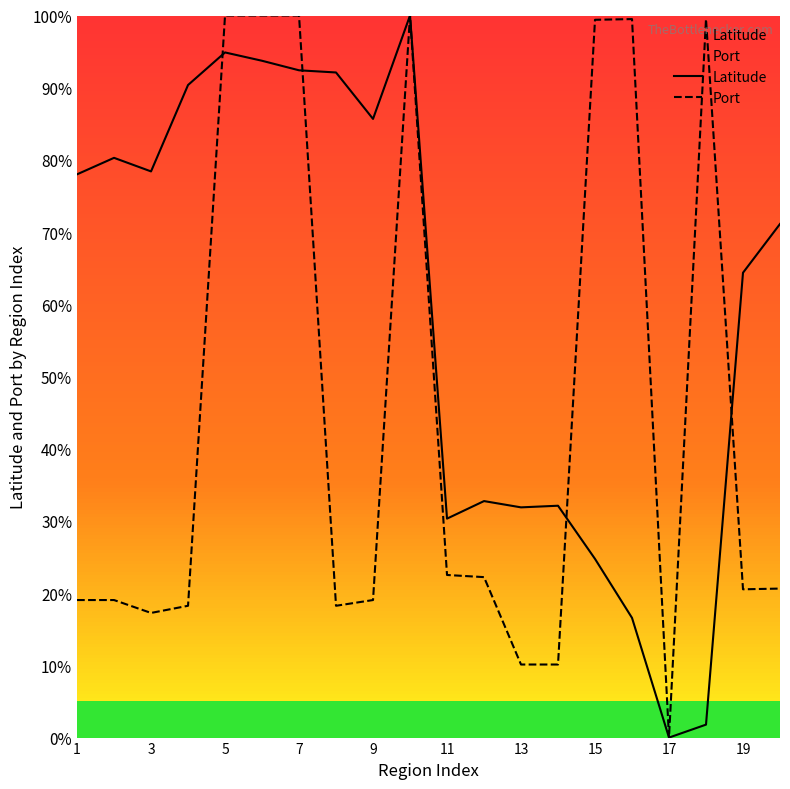

Which series has the largest total across all categories?

Latitude